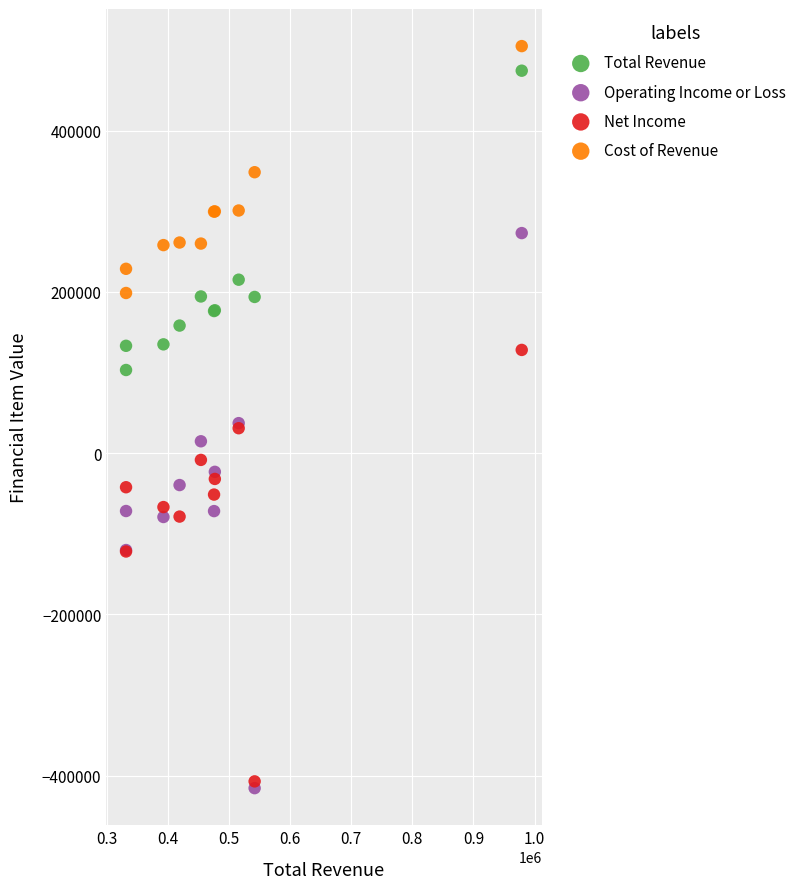

What are all the series names shown in the legend?

Total Revenue, Operating Income or Loss, Net Income, Cost of Revenue